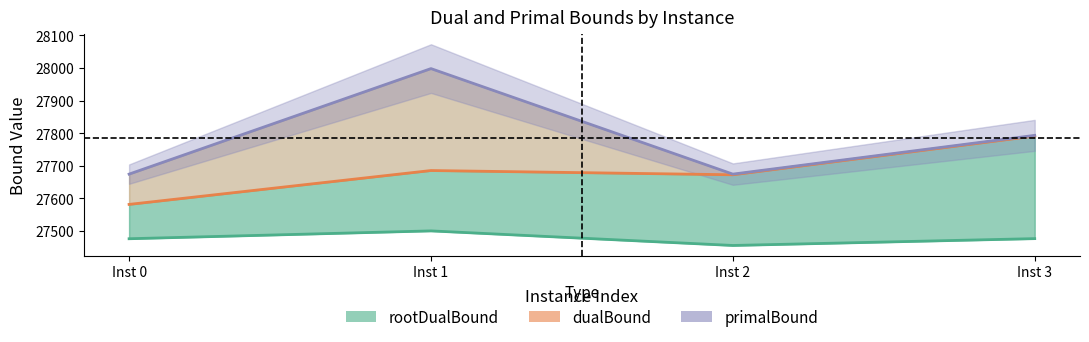

At which label does dualBound reach its peak?

Inst 3